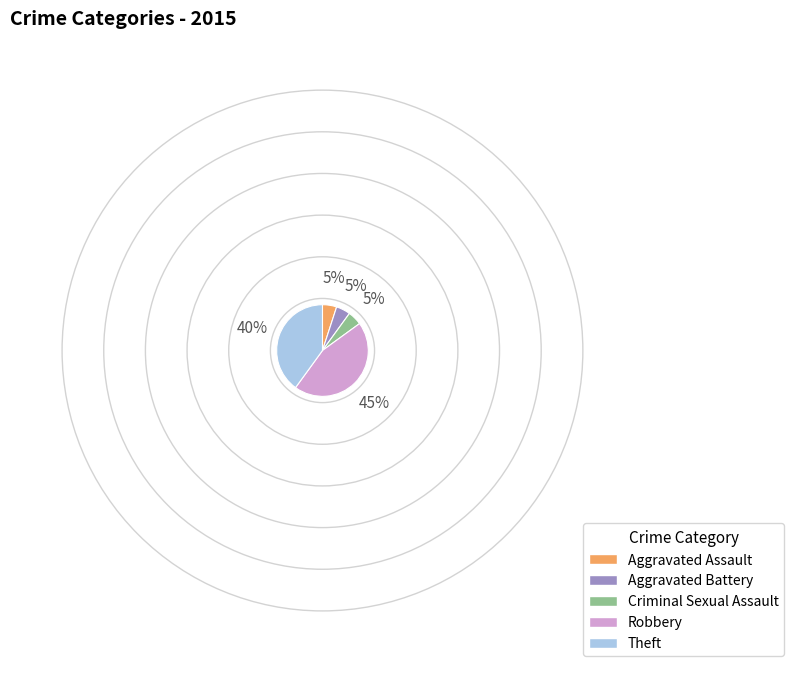

What is the ratio of the value at Aggravated Assault to the value at Criminal Sexual Assault?

1.0